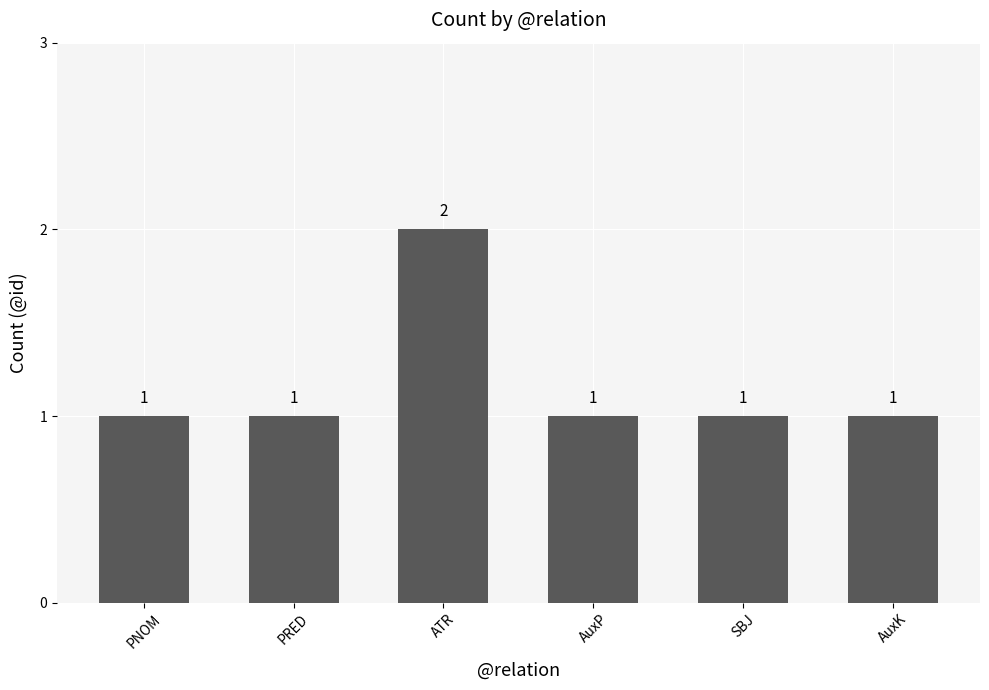

What is the change in value from PRED to ATR?

+1